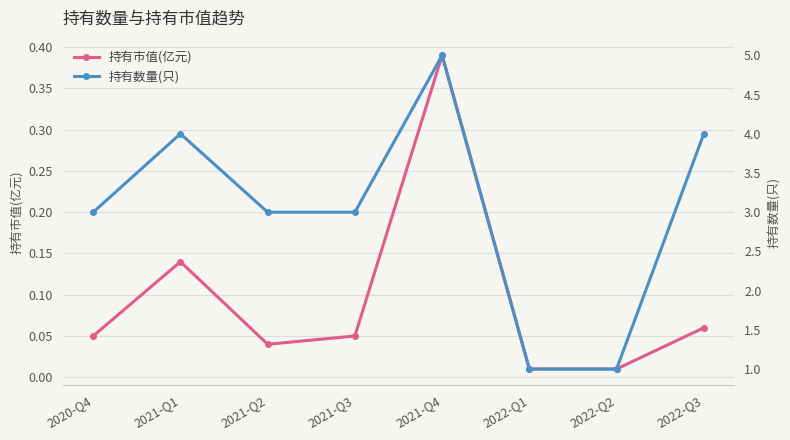

How many data points in 持有数量(只) are less than 3?

2